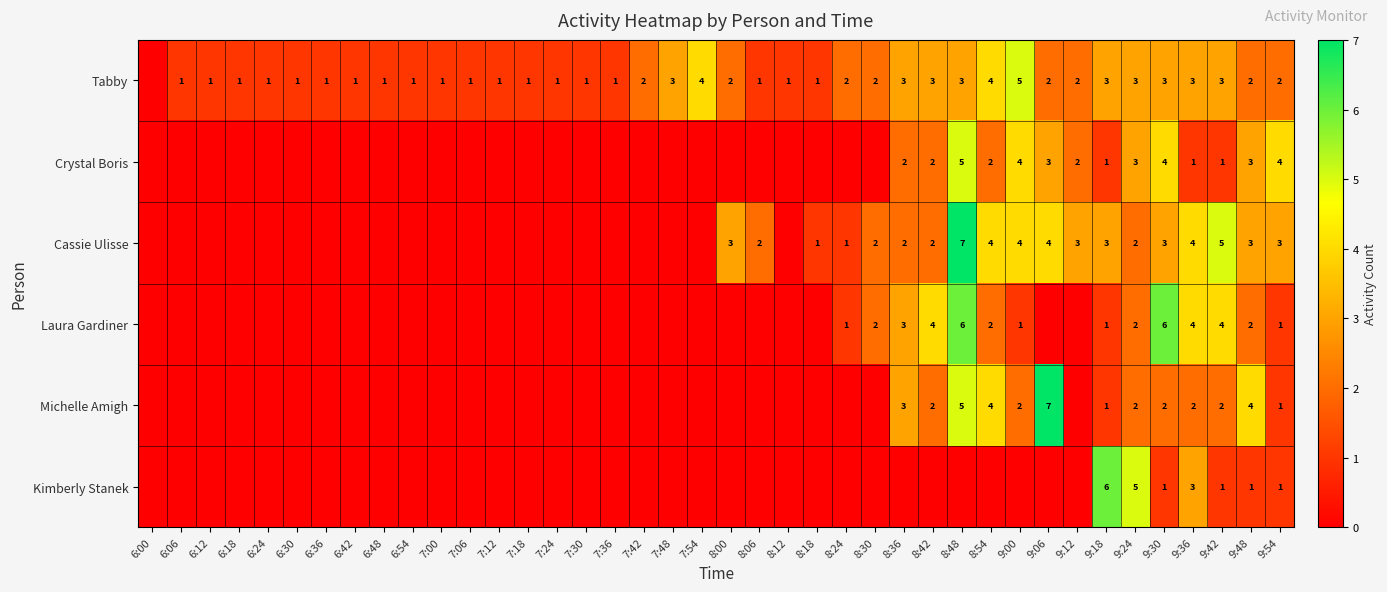

True or false: Michelle Amigh has a value of 2 at 9:24.

True